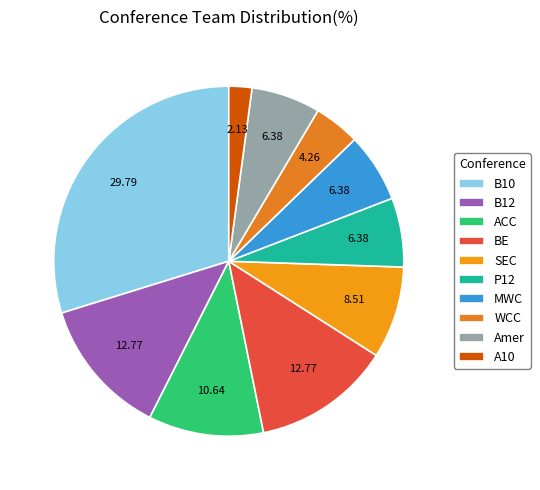

Is it true that B12 is 24% of the pie?

False